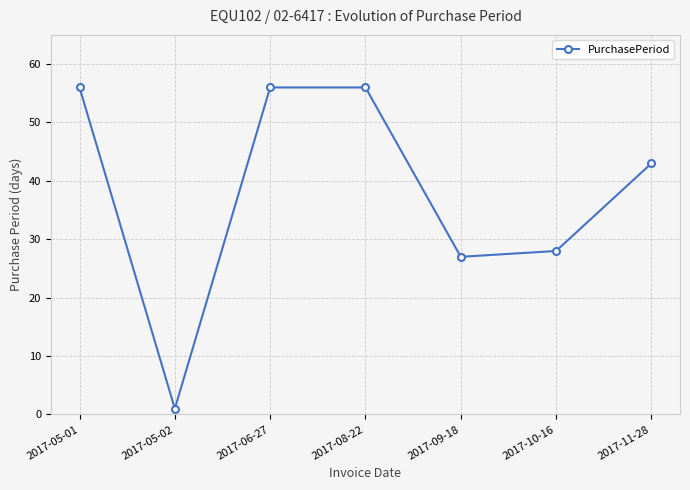

Which has a higher value, 2017-08-22 or 2017-11-28?

2017-08-22